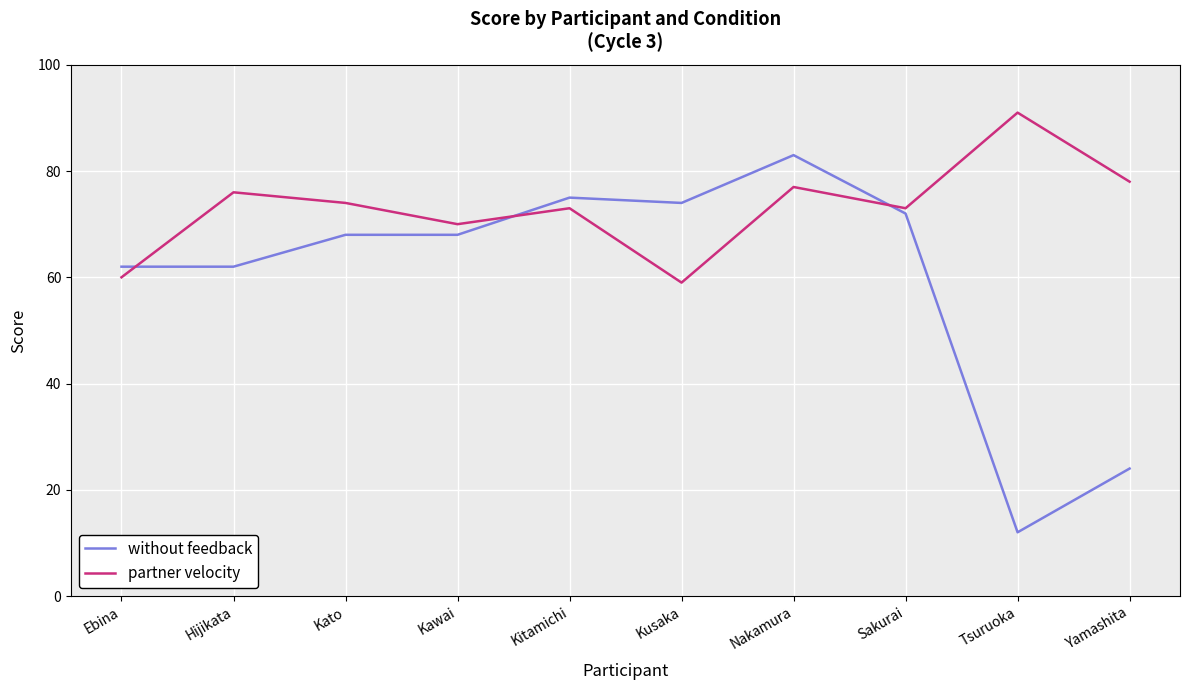

What is the average value of the partner velocity series?

73